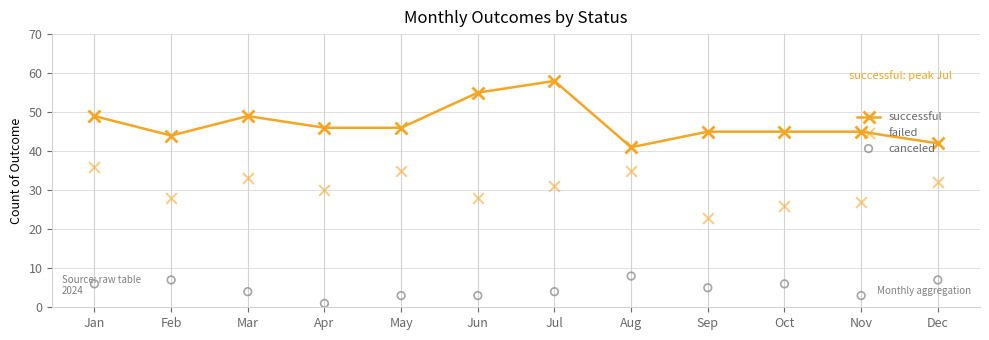

Which series contains the lowest Y value?

canceled